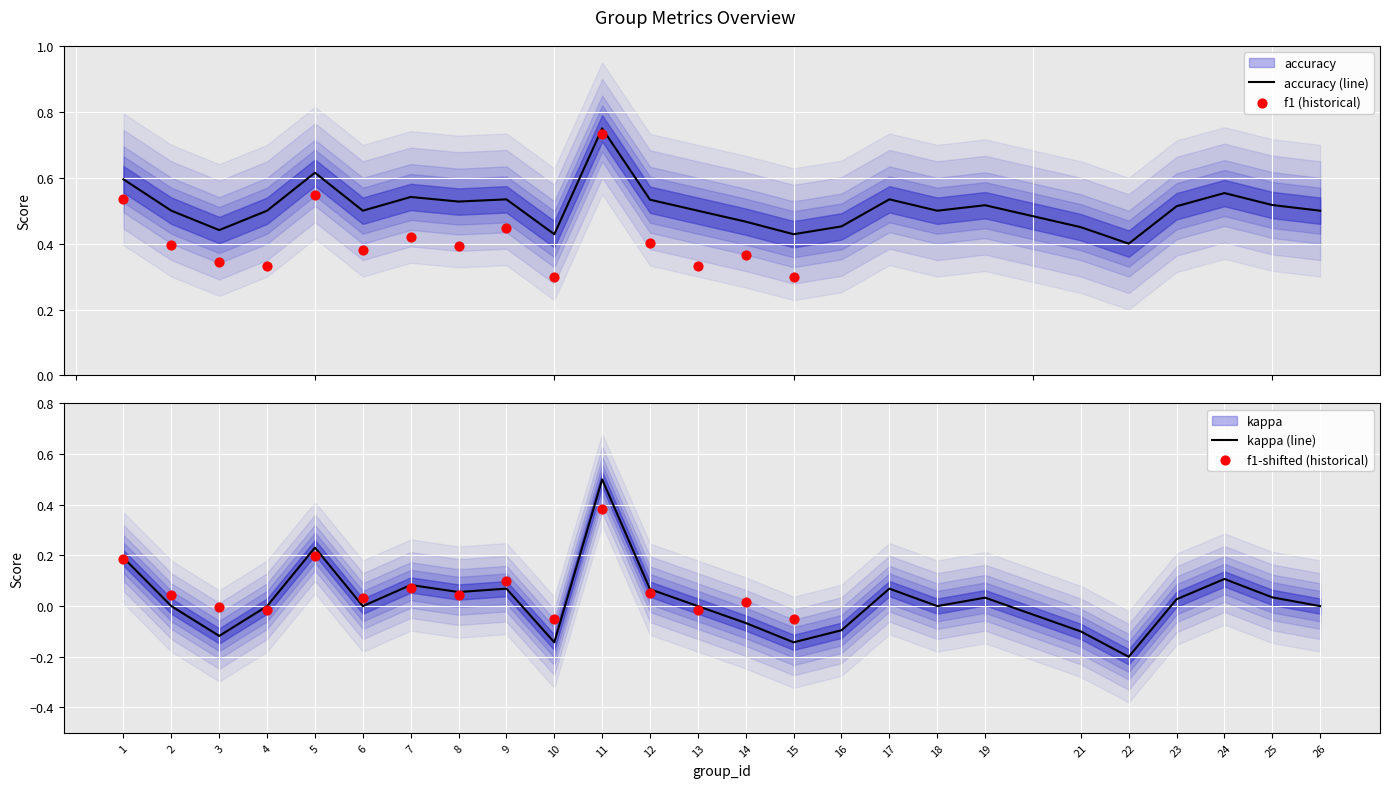

What is the total value across all series at 10?

0.3